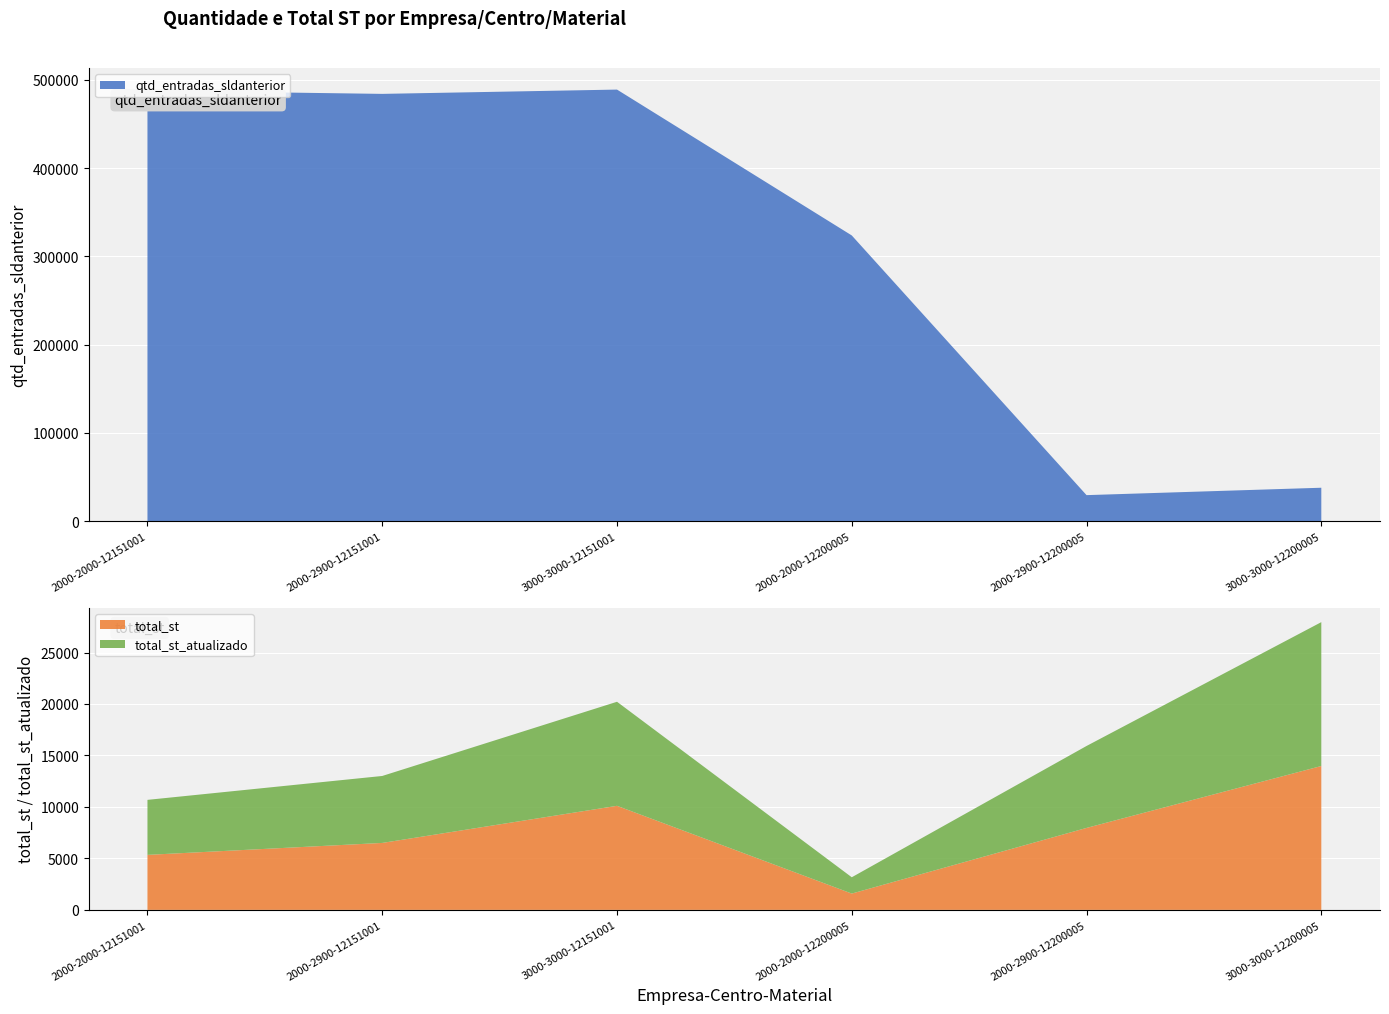

Reading right to left, list all the values displayed in this chart.

qtd_entradas_sldanterior: 37895.1	29517.0	323751.0	489024.0	484152.0	487813.0
total_st: 13975.3	7960.8	1584.0	10107.9	6503.5	5343.1
total_st_atualizado: 13975.3	7960.8	1584.0	10107.9	6503.5	5343.1